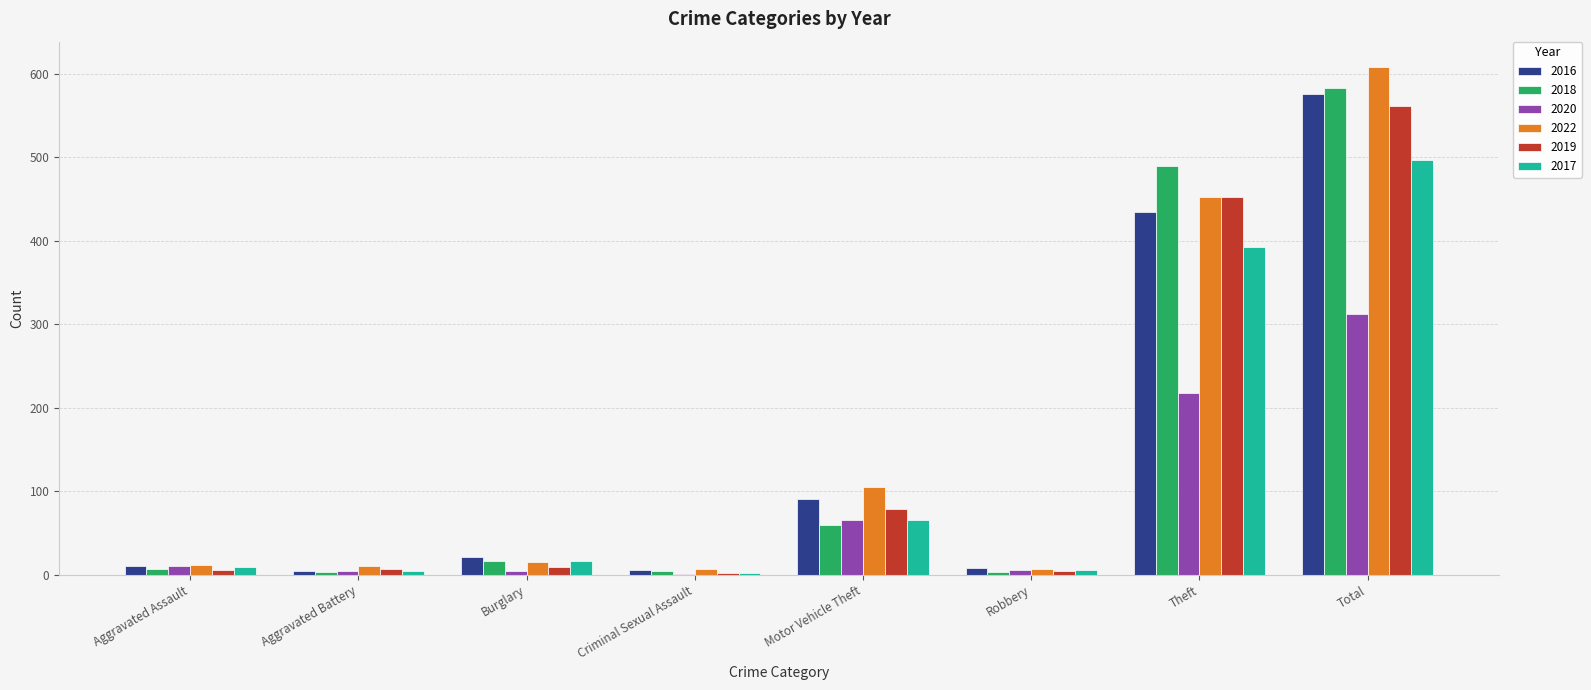

At which category is the sum across all series the highest?

Total